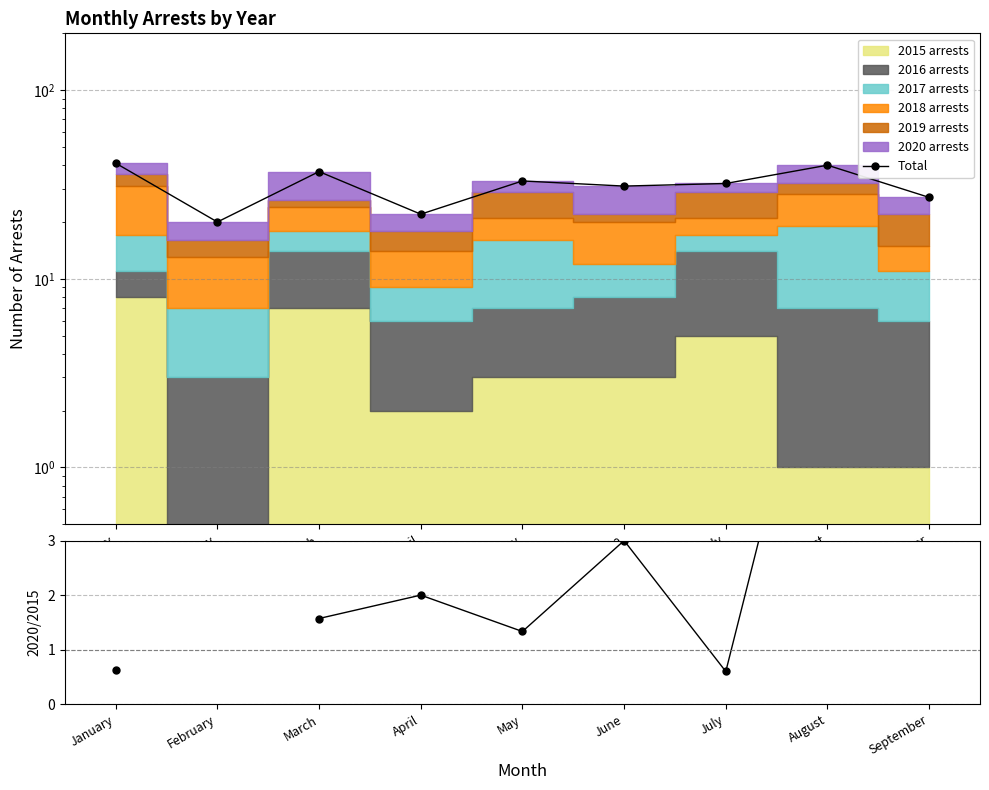

How many values in the Total series are below 32?

4